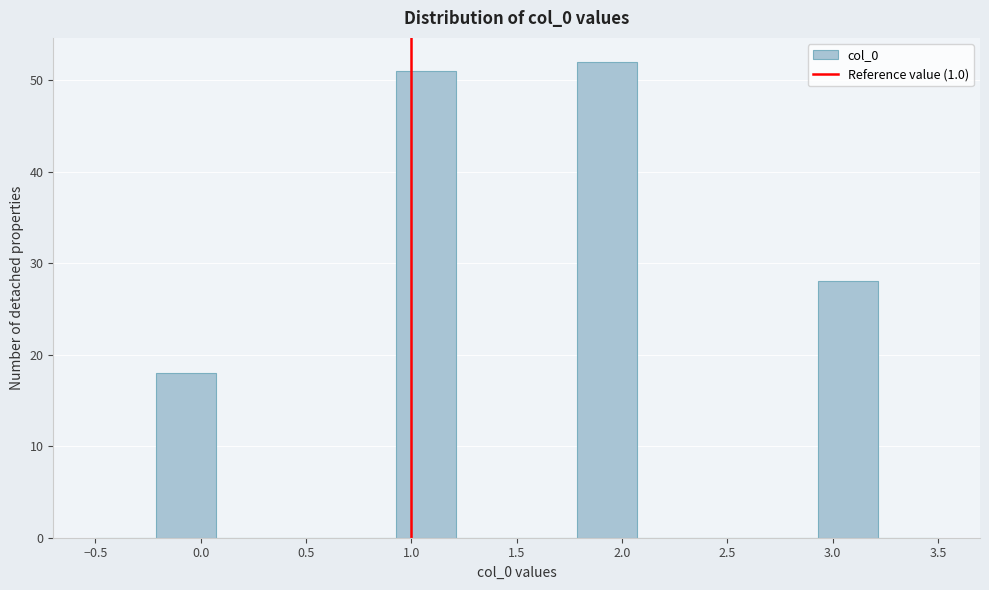

Reading left to right, transcribe this chart: for each bar, give the range it covers on the x-axis and its height. Neither the bar edges nor the heights are printed on the chart, so give them approximately, as read against the axes.

-0.50 to -0.20: 0
-0.20 to 0.05: 18
0.05 to 0.35: 0
0.35 to 0.65: 0
0.65 to 0.95: 0
0.95 to 1.20: 51
1.20 to 1.50: 0
1.50 to 1.80: 0
1.80 to 2.05: 52
2.05 to 2.35: 0
2.35 to 2.65: 0
2.65 to 2.95: 0
2.95 to 3.20: 28
3.20 to 3.50: 0